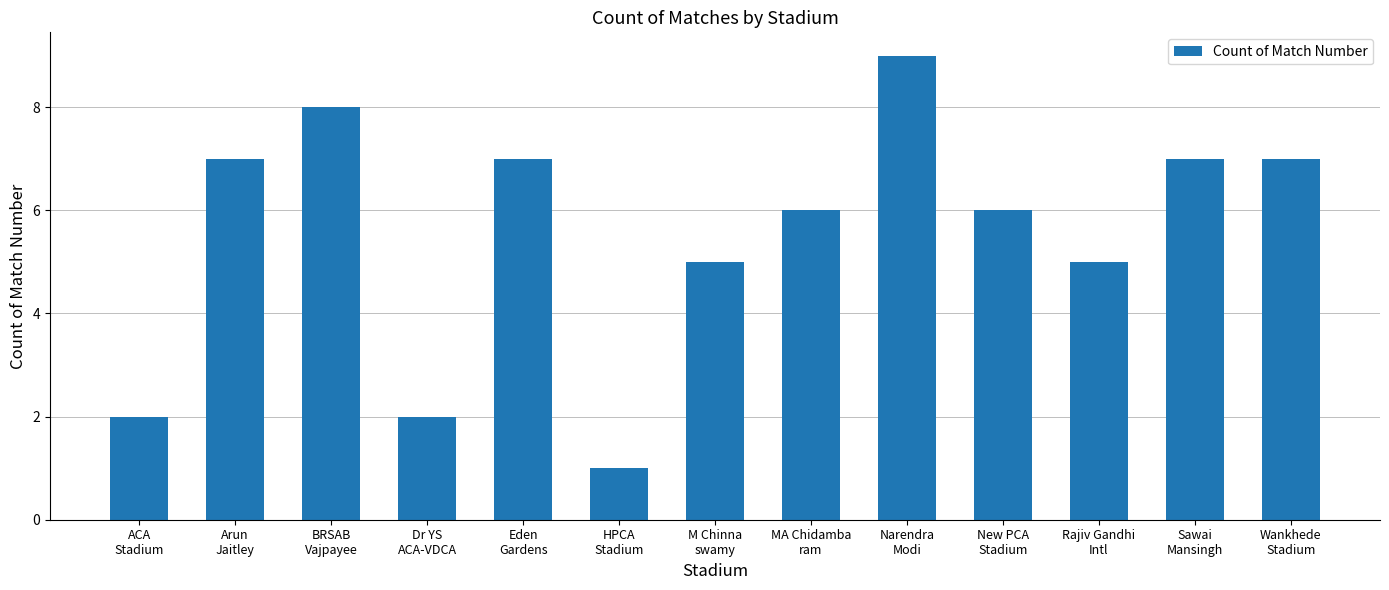

What is the difference between the values at Sawai
Mansingh and Narendra
Modi?

2